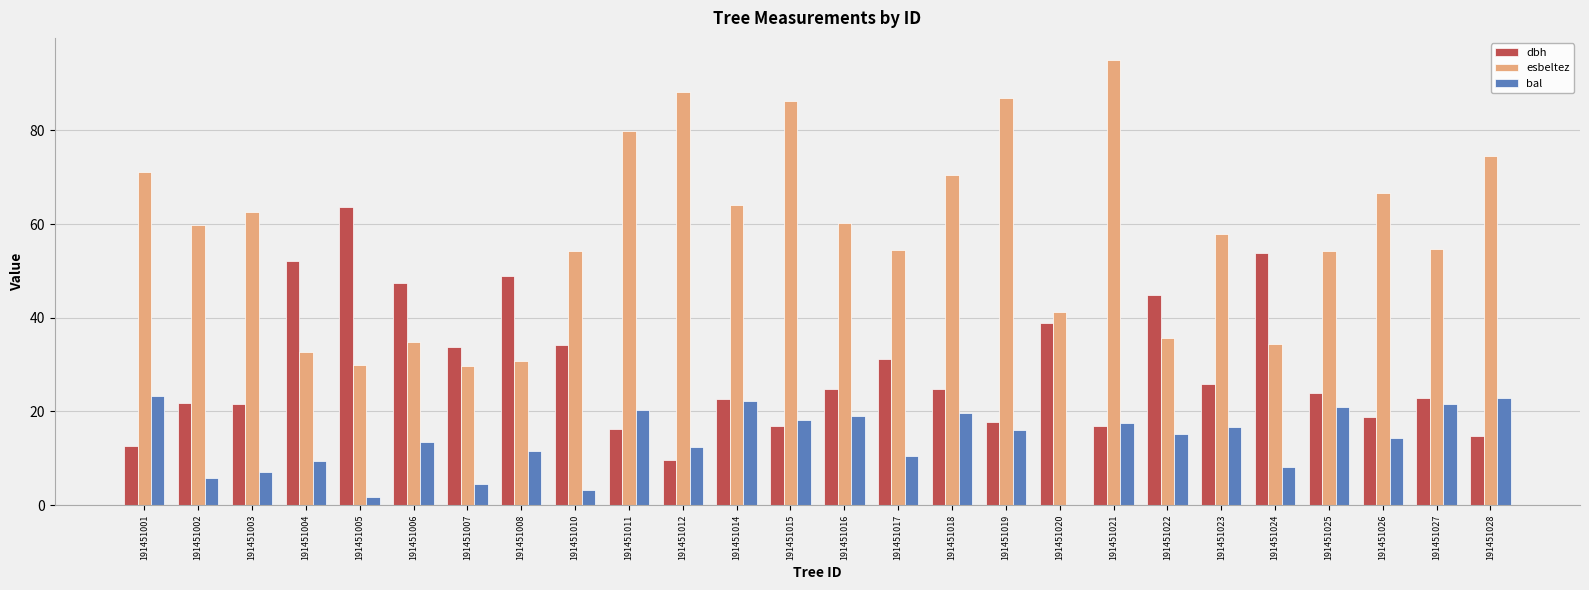

What is the total value across all series at 191451012?

110.2